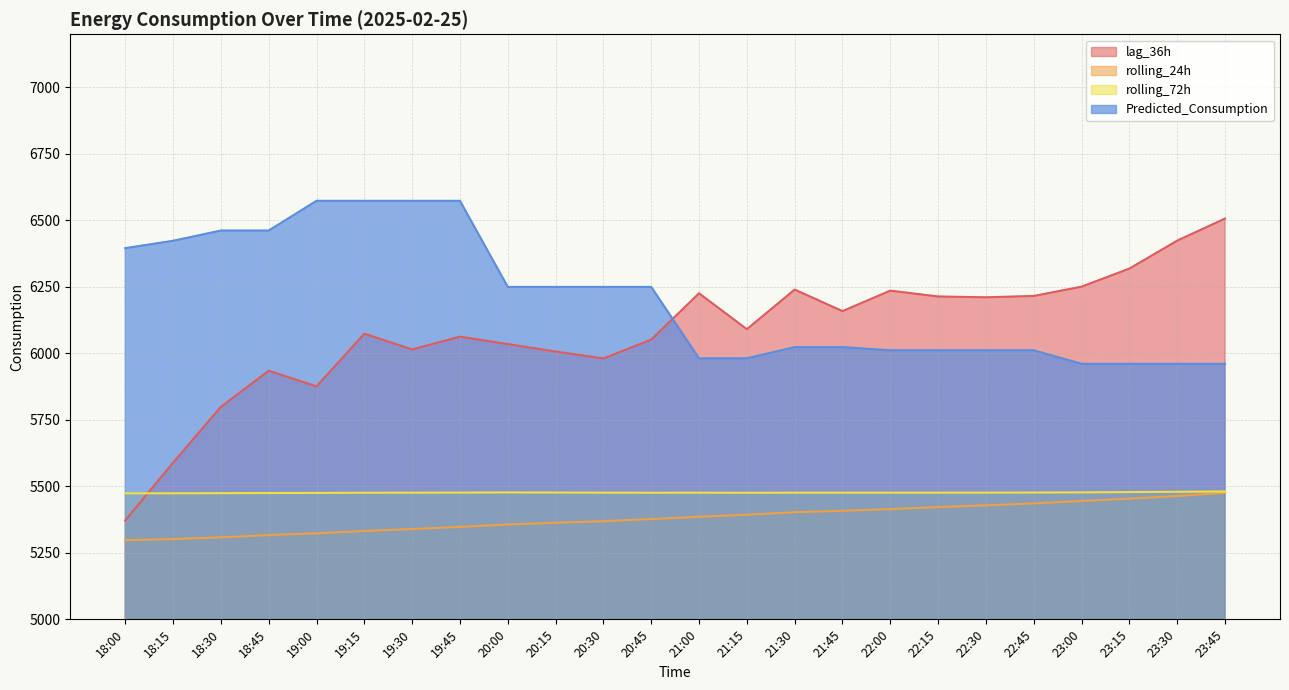

True or false: rolling_72h and Predicted_Consumption intersect in this chart.

False